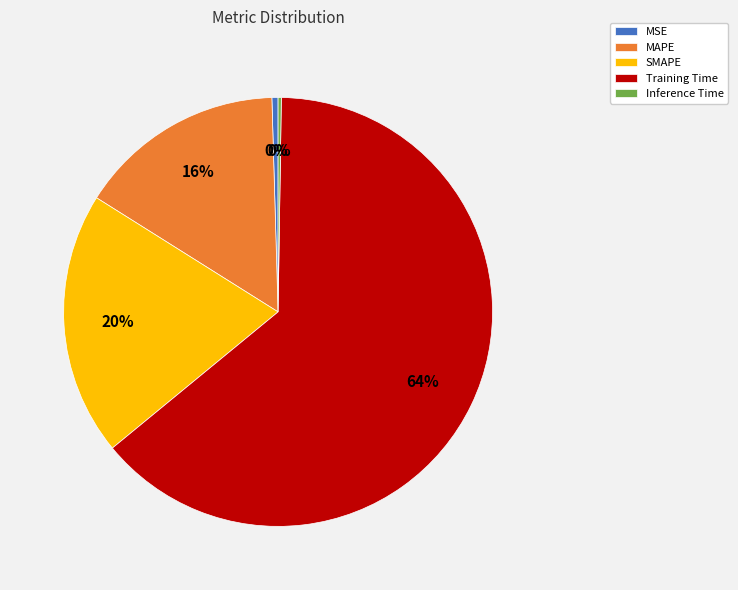

Is the sum of SMAPE and Training Time greater than half?

Yes